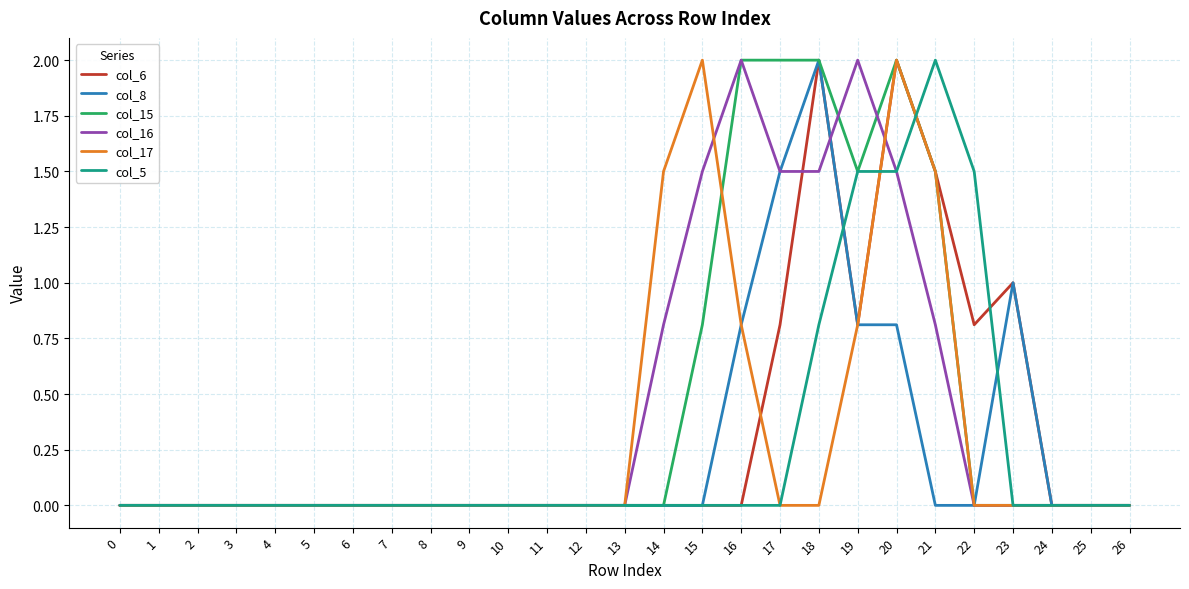

At which category is the sum across all series the highest?

20